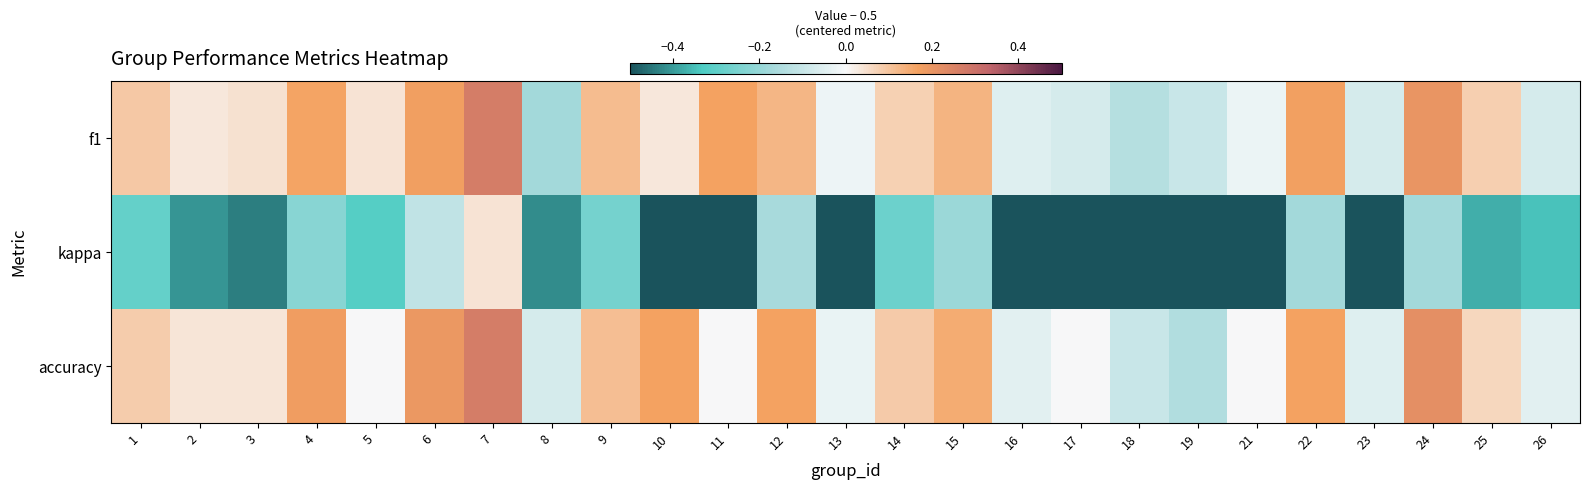

What is the total value across all series at 21?

-0.5